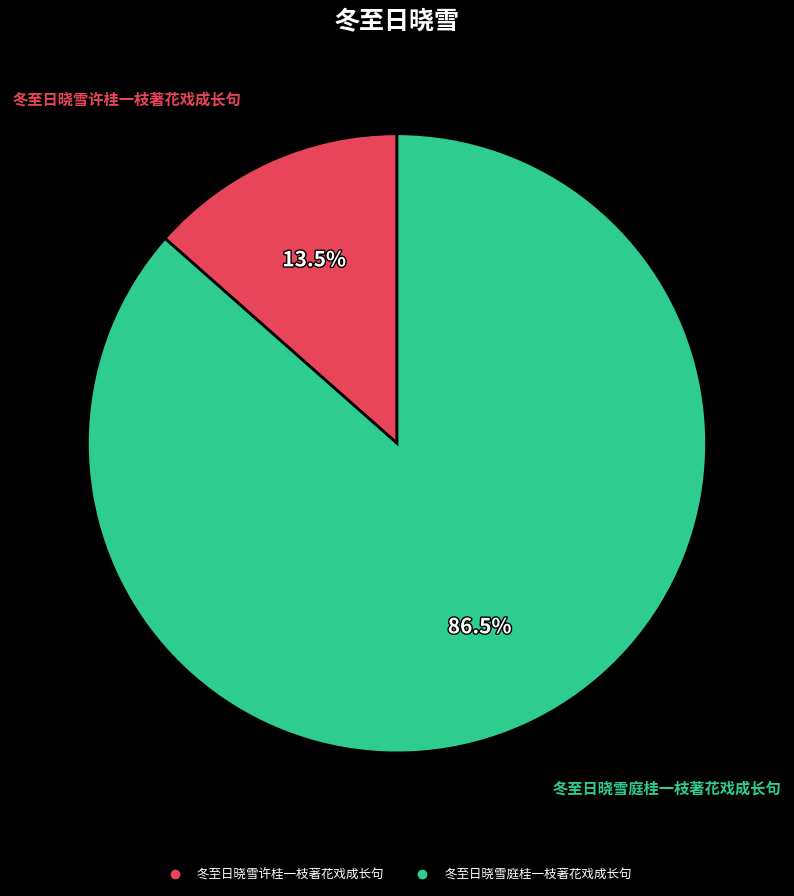

True or false: 冬至日晓雪许桂一枝著花戏成长句 accounts for 2% of the total.

False